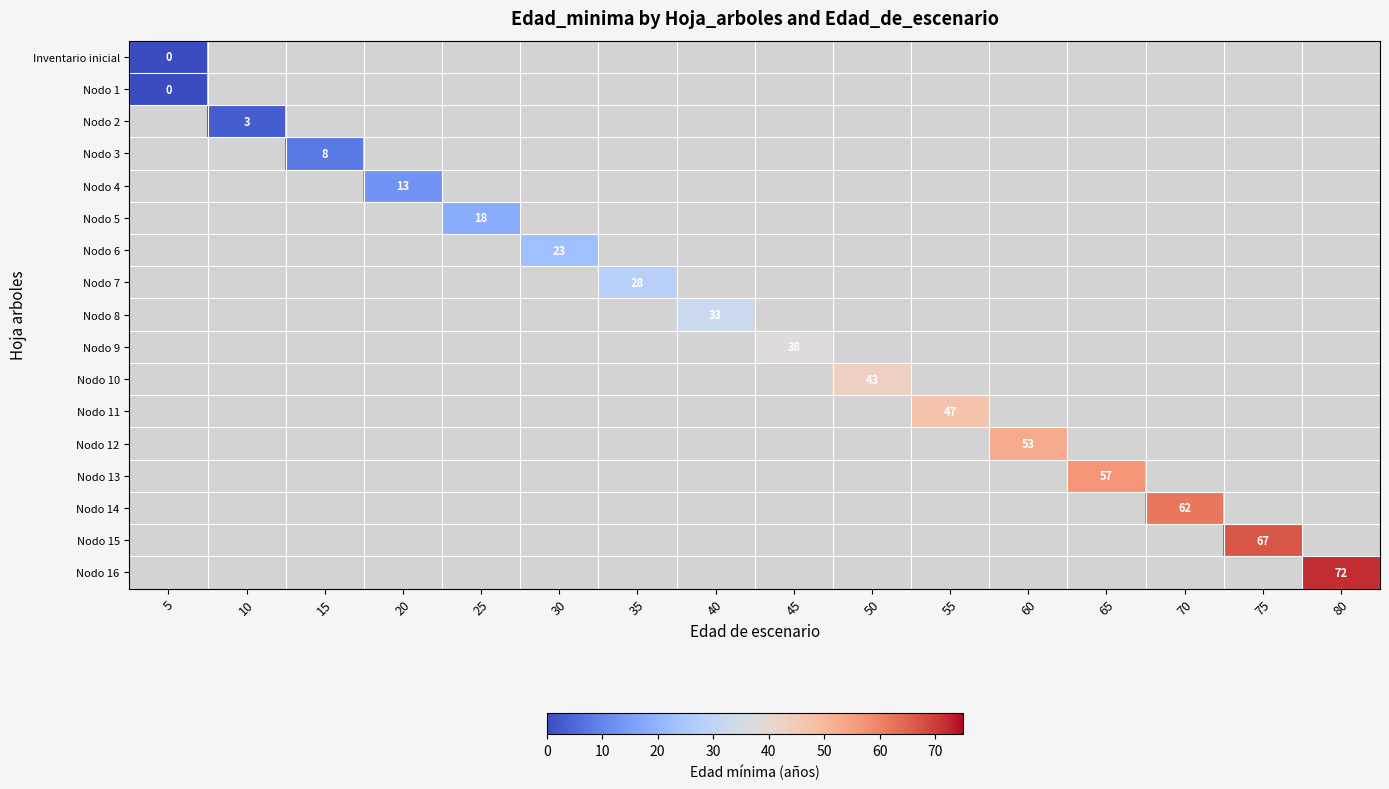

What is the minimum value shown in the chart?

-1